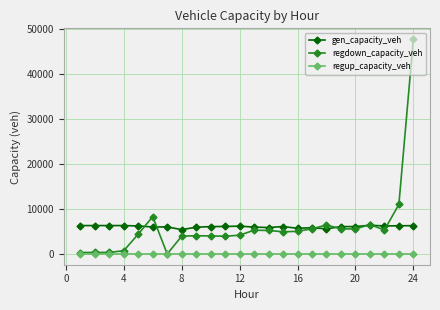

What is the average value of the regdown_capacity_veh series?

6189.9